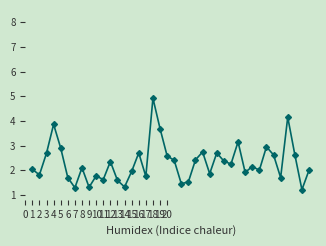

What is the value of the 21st point from the left?

2.4